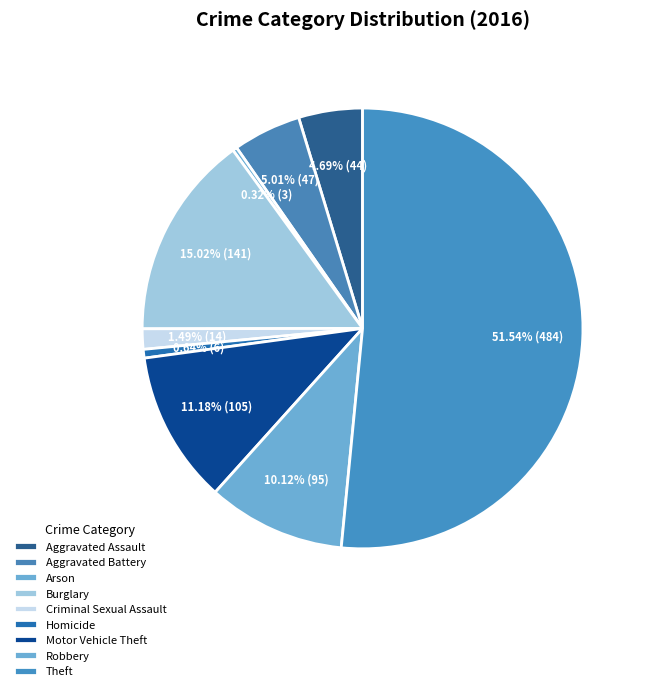

Rank the categories by value from highest to lowest.

Theft, Burglary, Motor Vehicle Theft, Robbery, Aggravated Battery, Aggravated Assault, Criminal Sexual Assault, Homicide, Arson